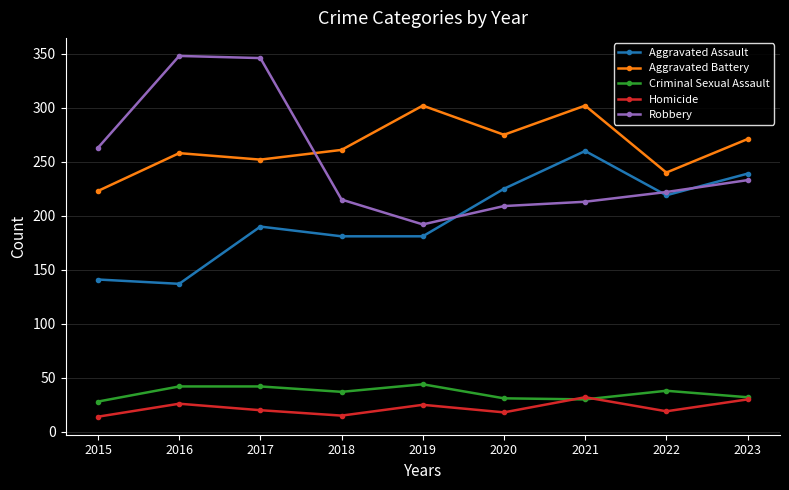

What is the difference between the highest and lowest values at 2018?

246